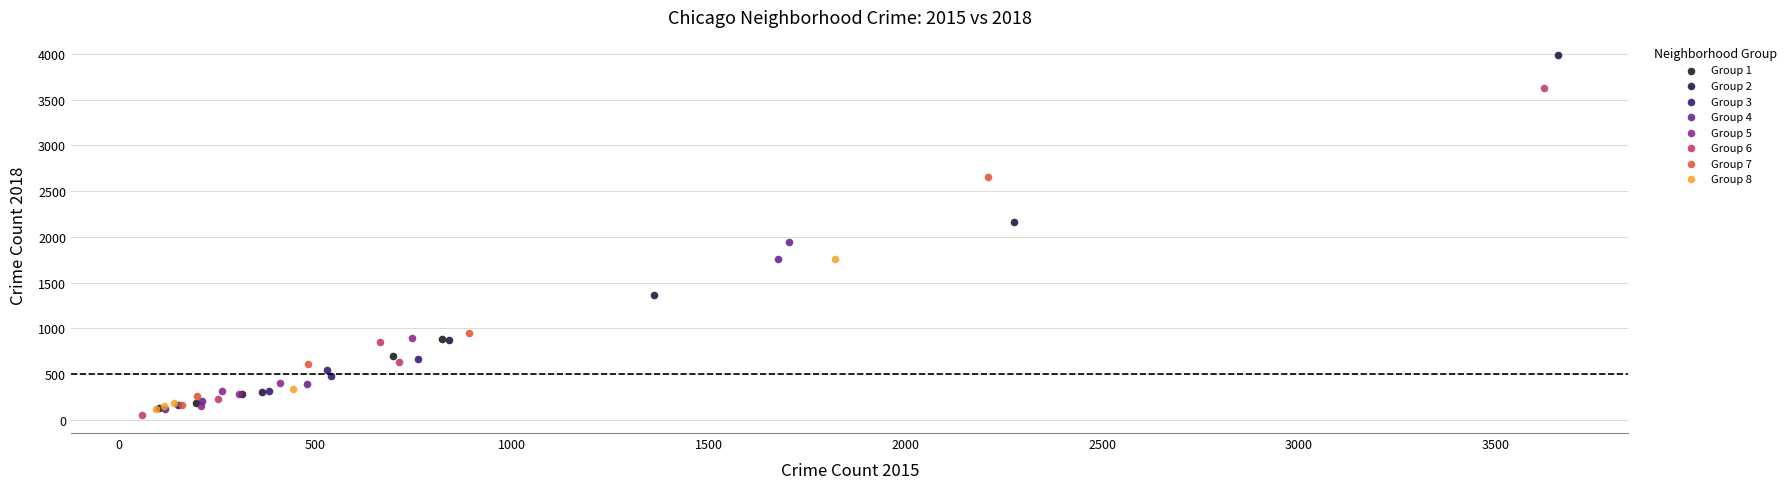

Which series contains the highest Y value?

Group 2